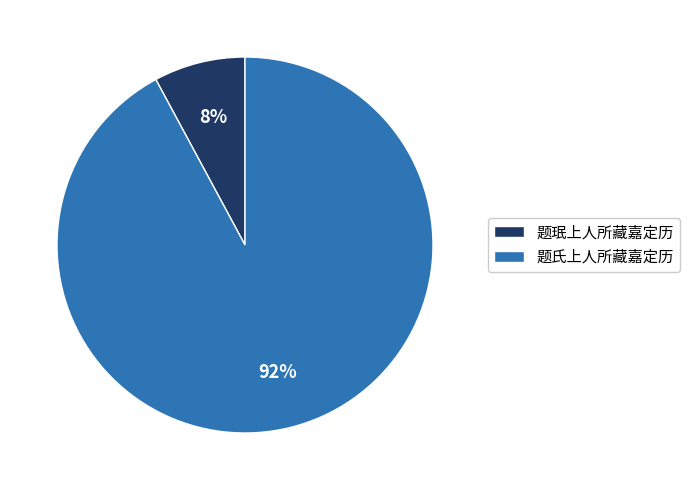

To the nearest percent, what is the average slice percentage?

50%